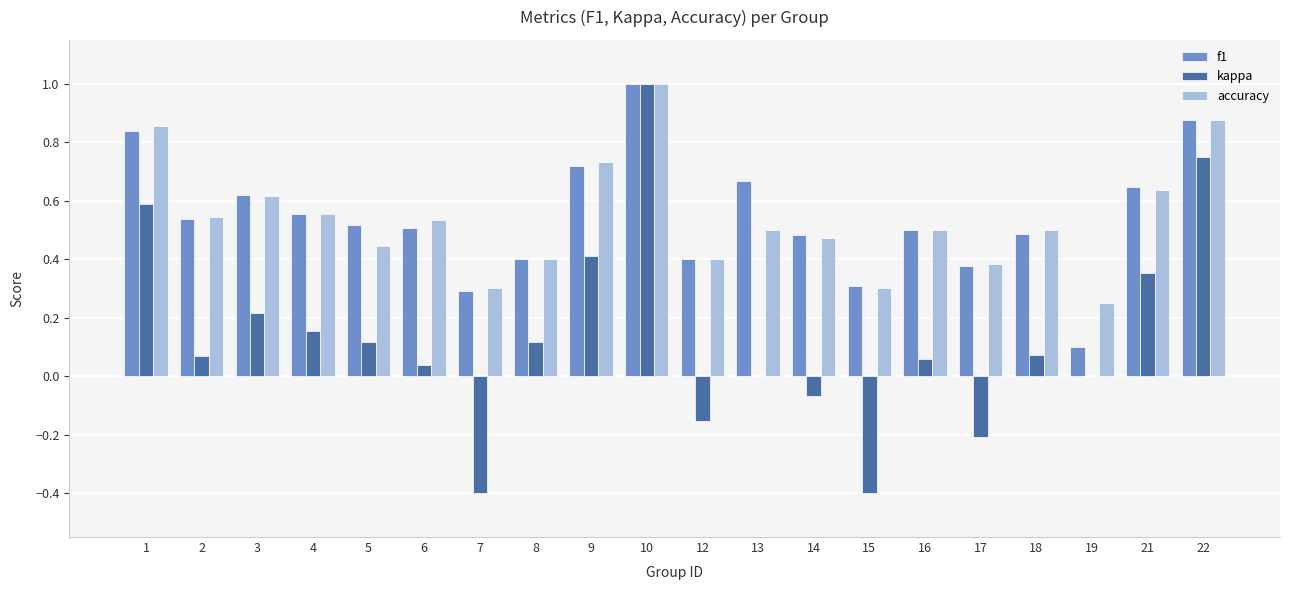

At which label does kappa reach its peak?

10